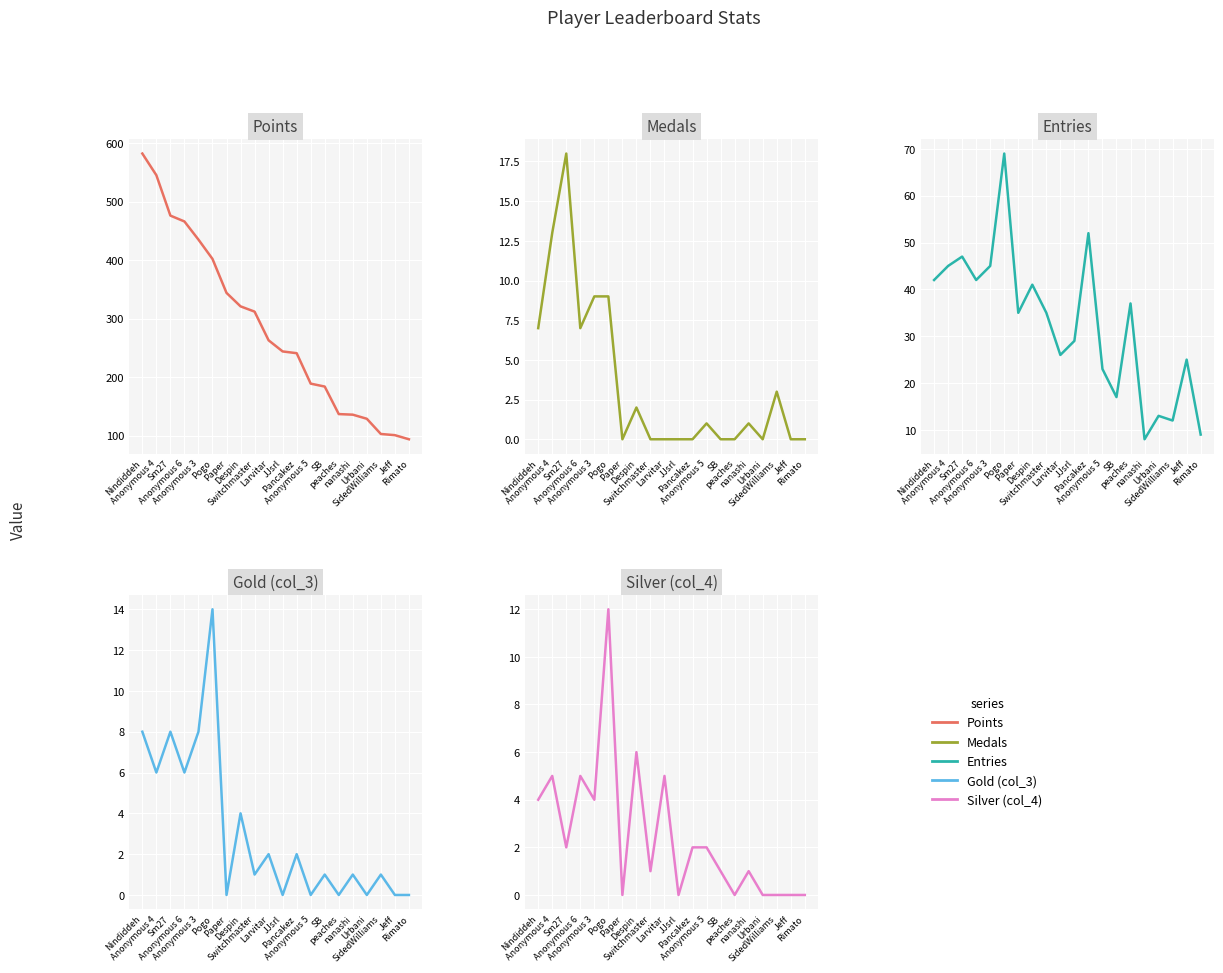

At how many categories does at least one series exceed 376?

6